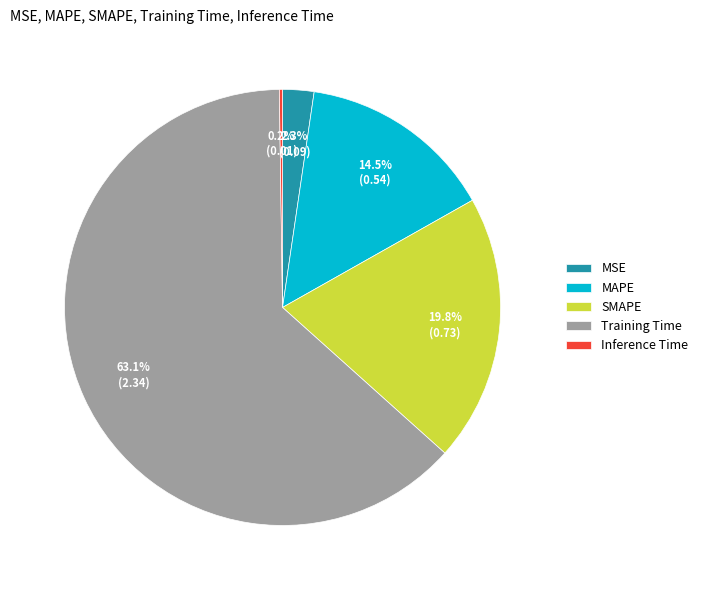

Is there any slice that represents more than half of the pie?

Yes